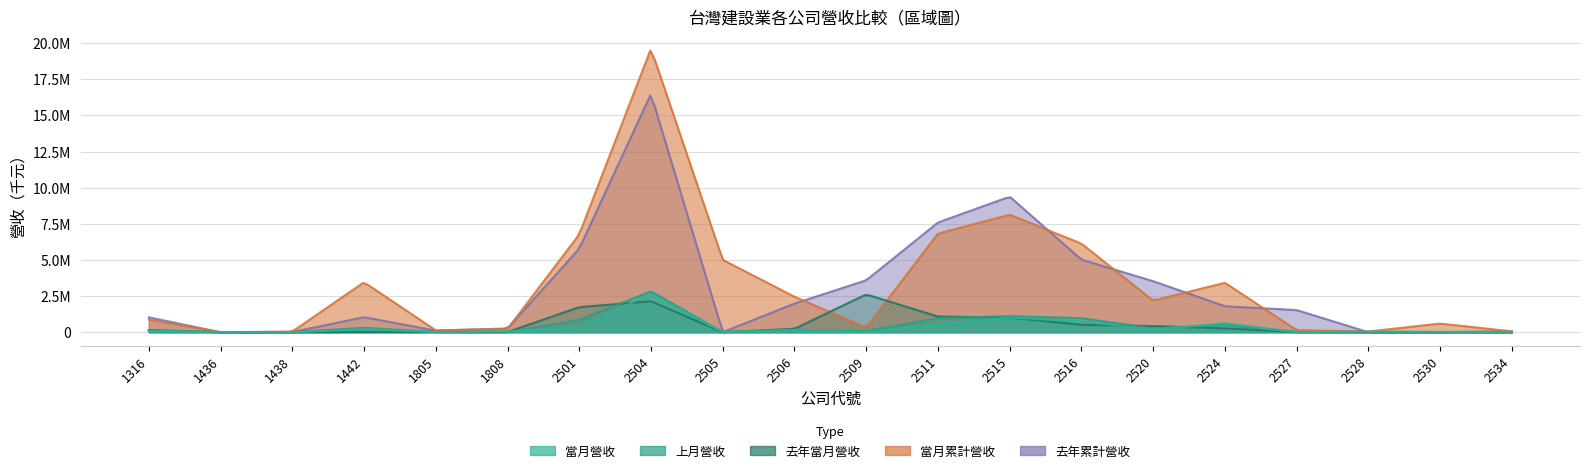

How many lines are shown in the chart?

5